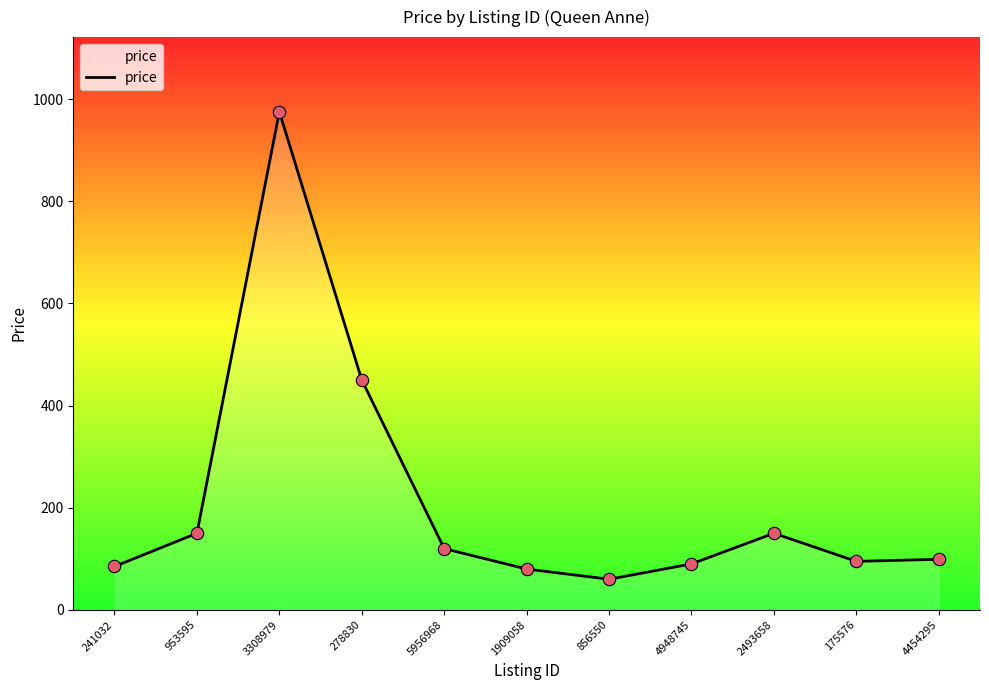

Which has a higher value, 953595 or 5956968?

953595